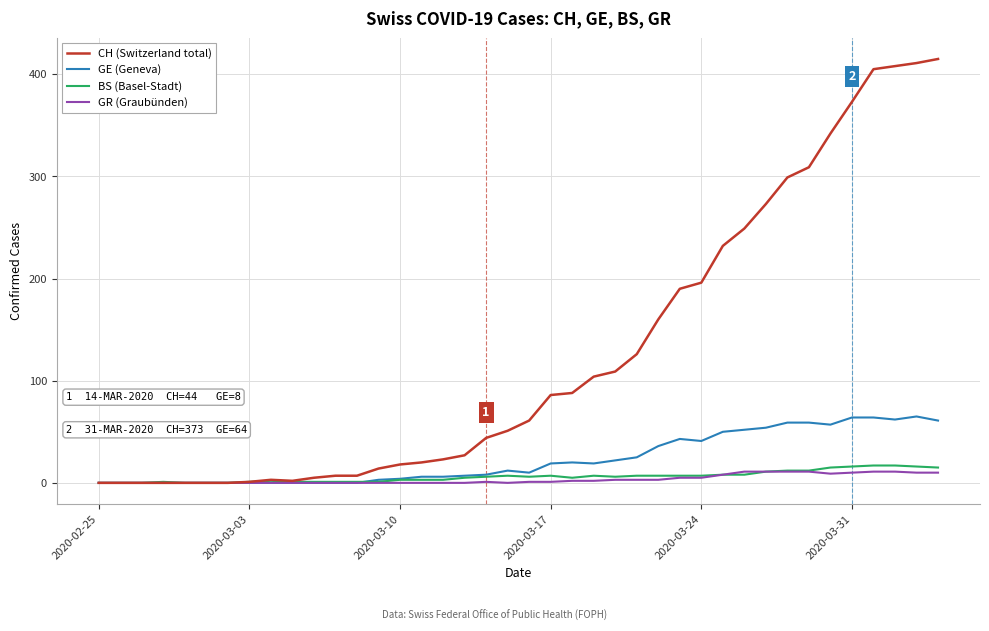

Rank the series by their maximum value, from lowest to highest.

GR (Graubünden), BS (Basel-Stadt), GE (Geneva), CH (Switzerland total)